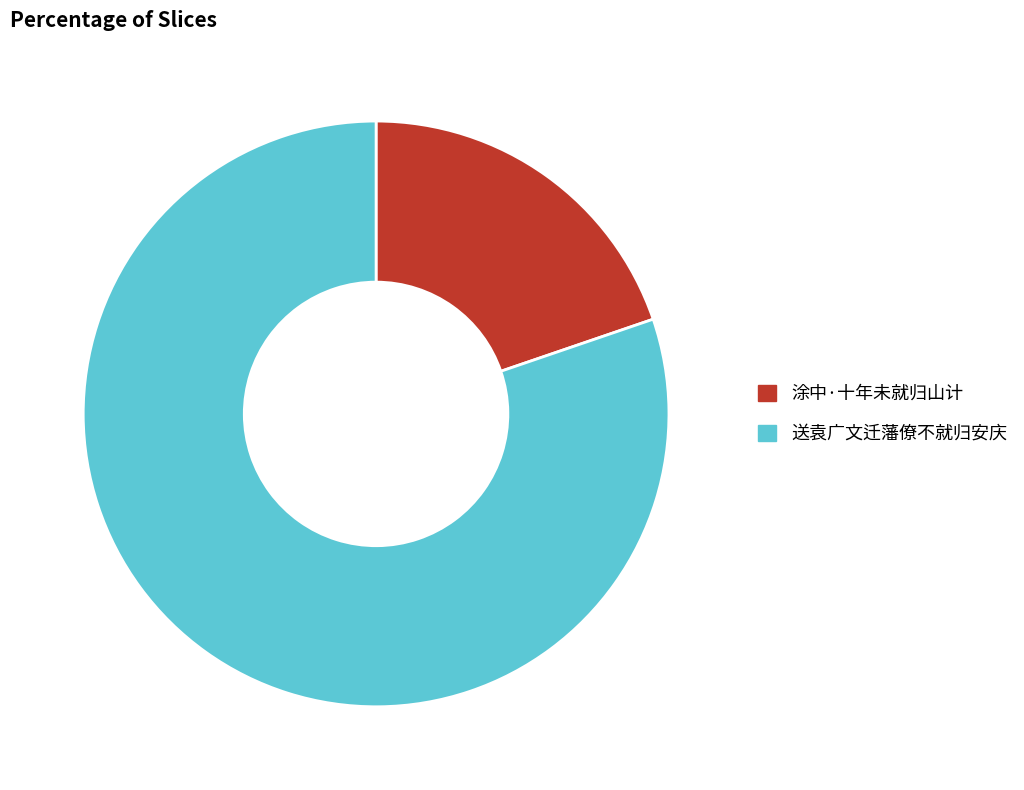

Is the sum of 涂中·十年未就归山计 and 送袁广文迁藩僚不就归安庆 greater than half?

Yes